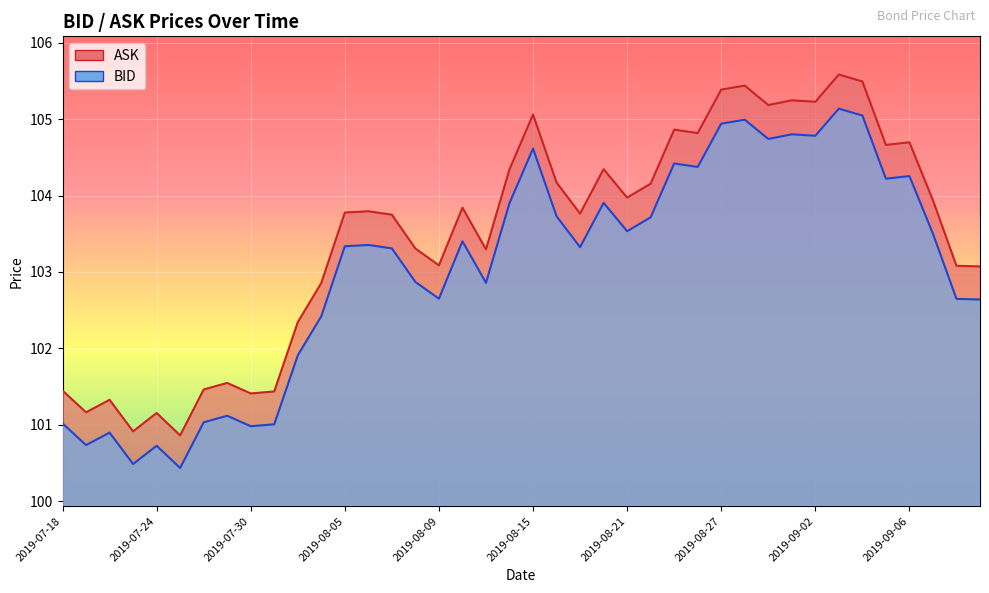

Between 2019-08-30 and 2019-07-19, which is larger?

2019-08-30